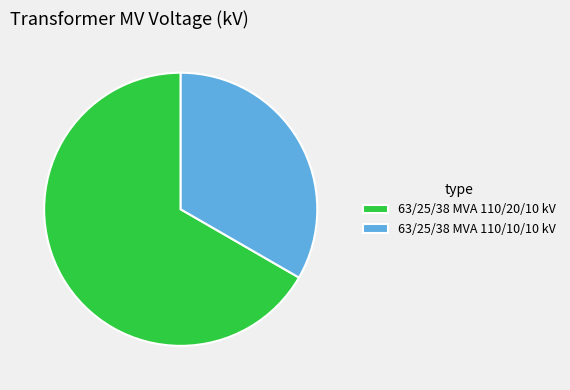

What is the smallest slice in the pie chart?

63/25/38 MVA 110/10/10 kV